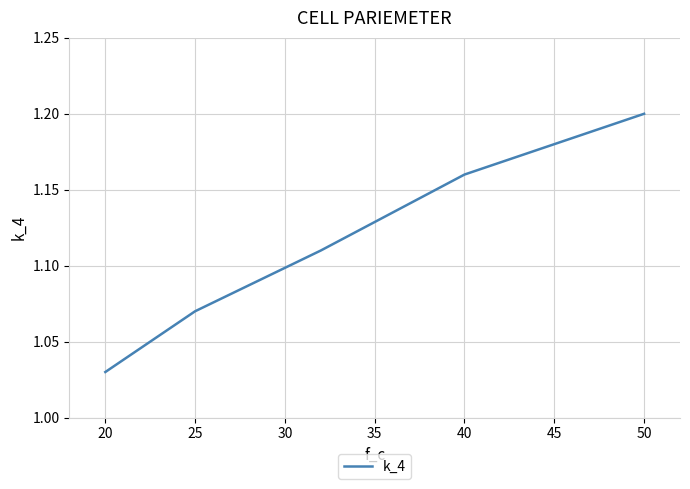

What is the sum of all values?

5.6